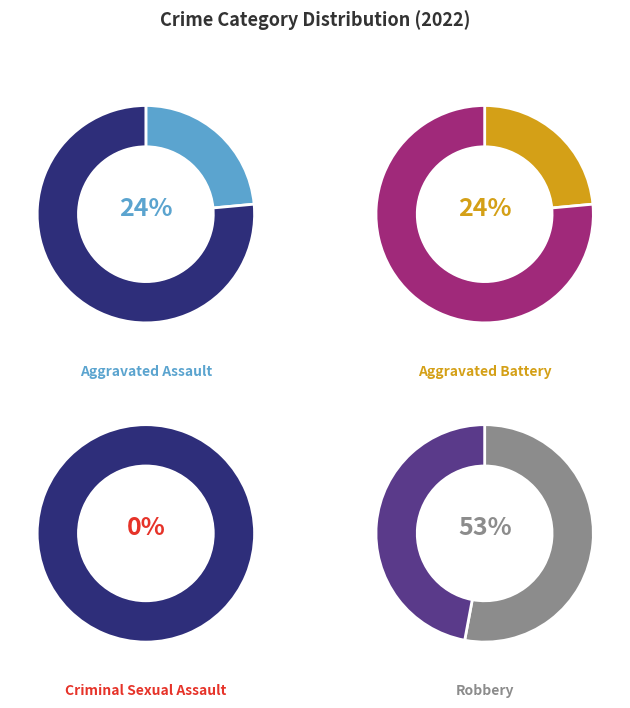

Which slice is the largest?

Robbery